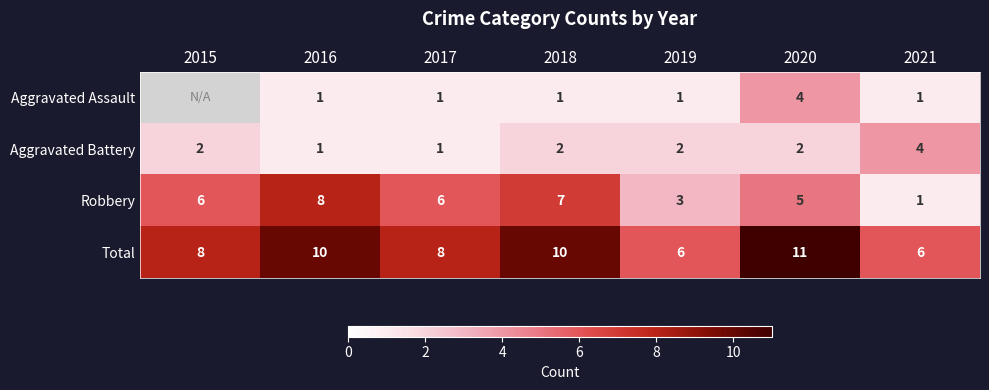

True or false: Total has a value of 7.1 at 2020.

False